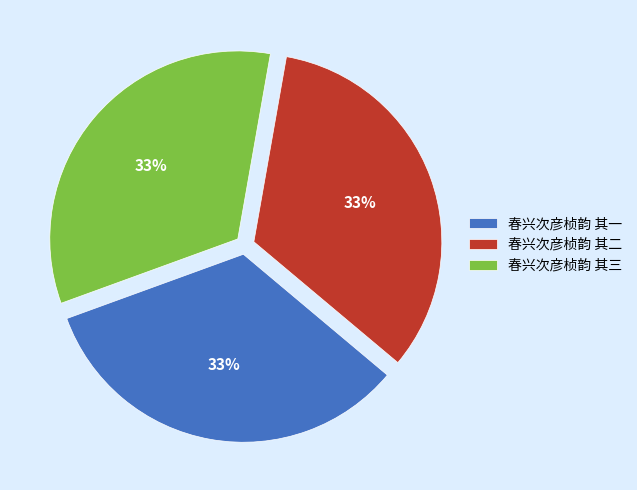

To the nearest percent, what is the combined percentage of 春兴次彦桢韵 其二 and 春兴次彦桢韵 其一?

67%